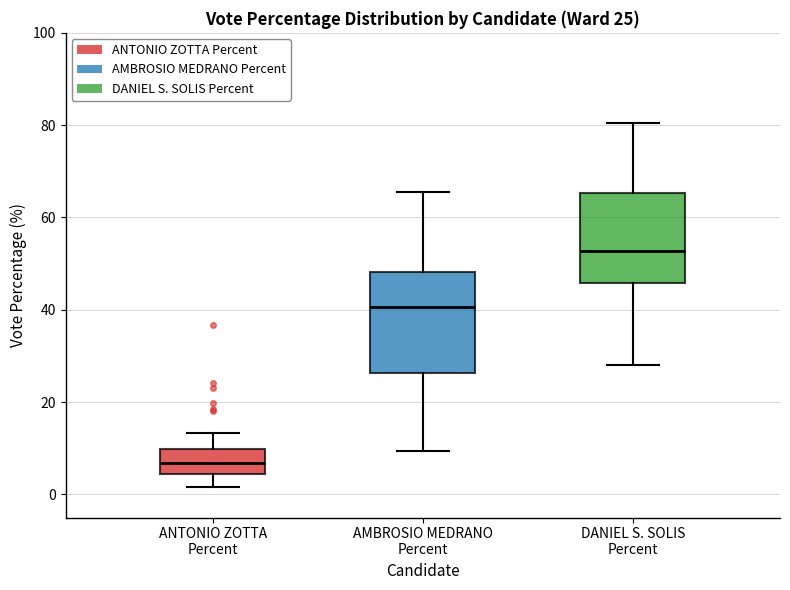

Which box is the tallest, from its lower edge to its upper edge?

AMBROSIO MEDRANO Percent